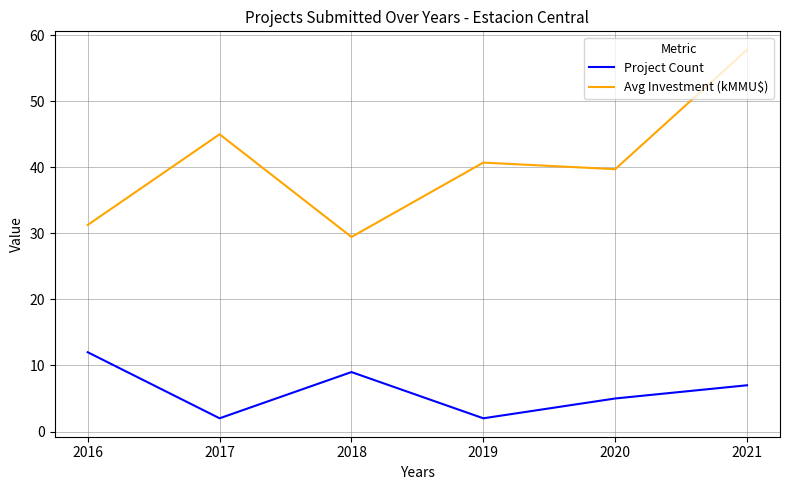

What is the difference between the highest and lowest values at 2017?

43.0